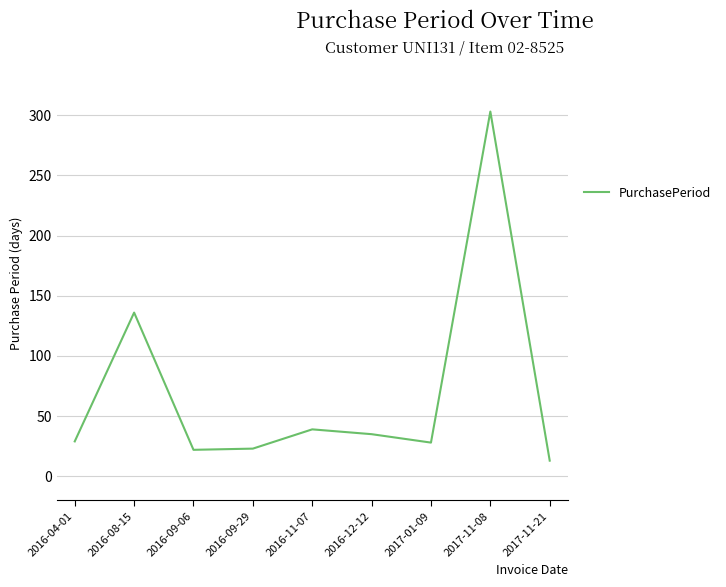

Which category has the lowest value across all series?

2017-11-21